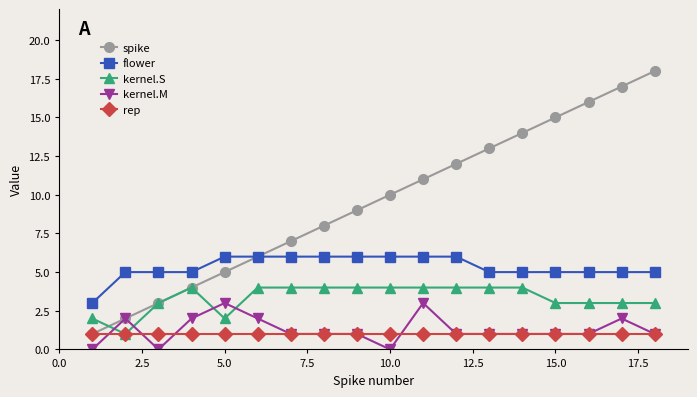

True or false: flower and kernel.M intersect in this chart.

False